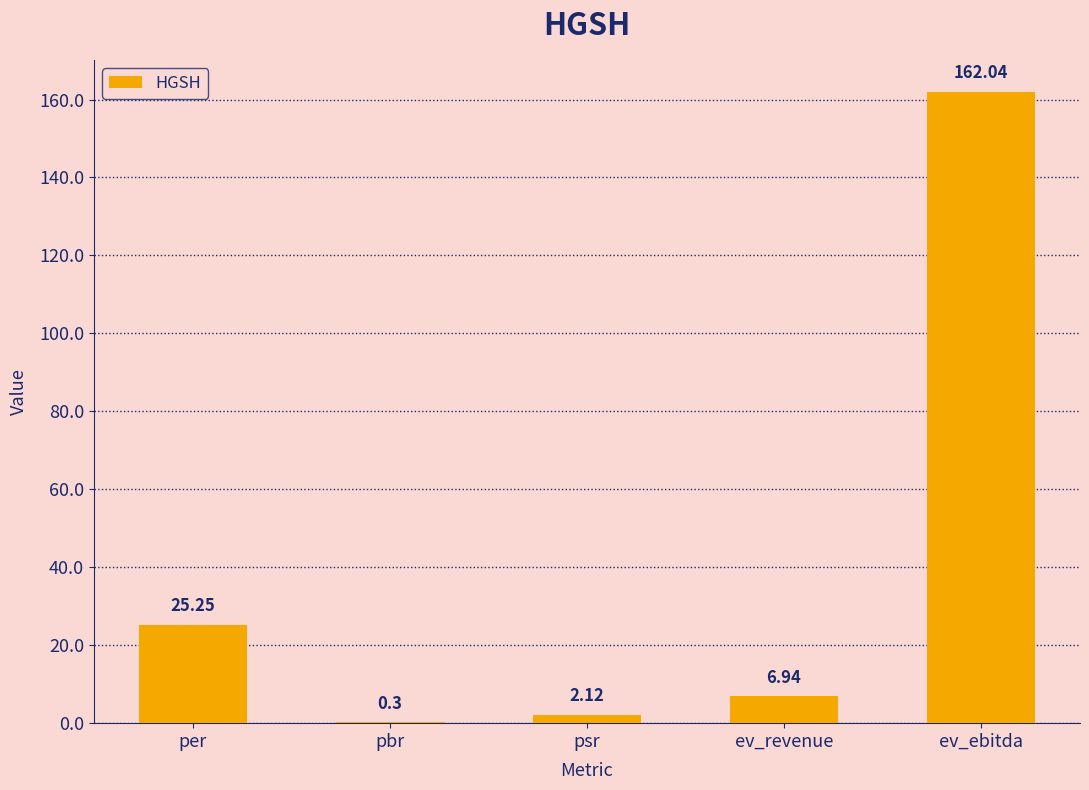

What is the difference between the values at ev_revenue and psr?

4.8